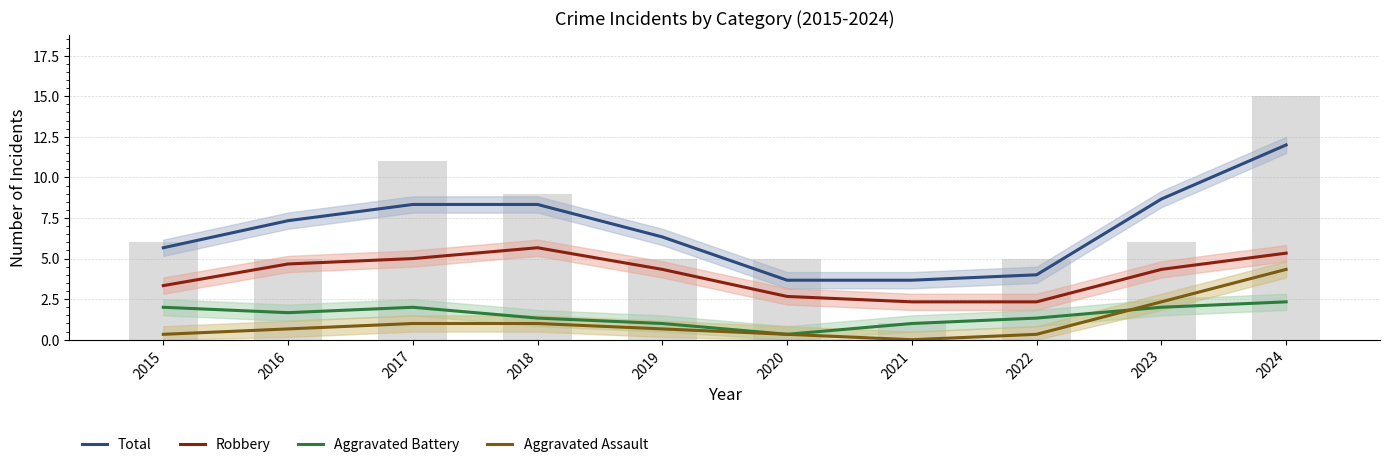

The value of Robbery at 2020 is 2.7. True or false?

True